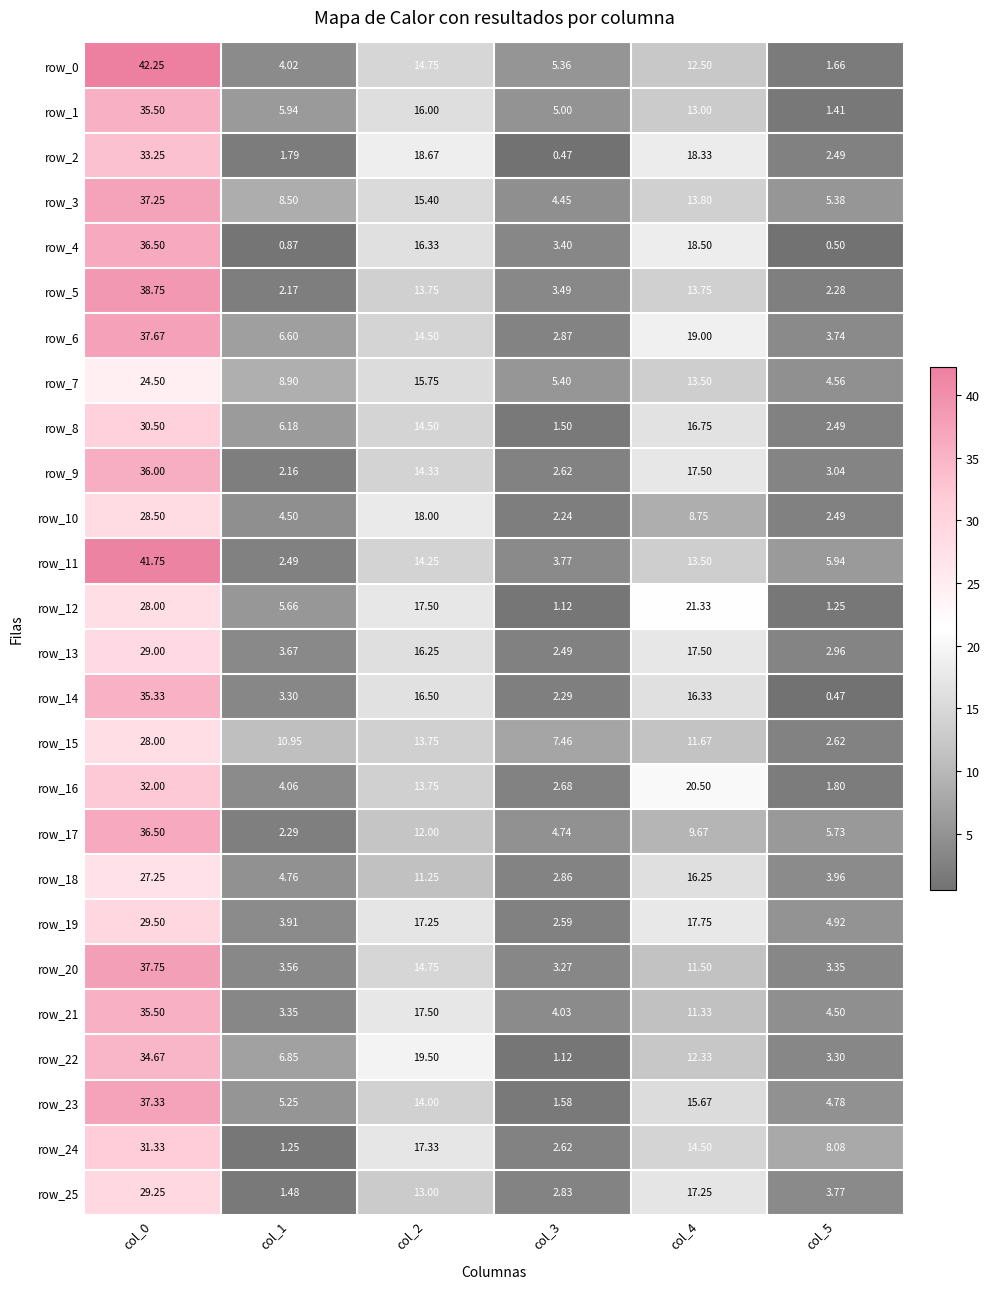

What is the difference between the highest and lowest values at col_3?

7.0